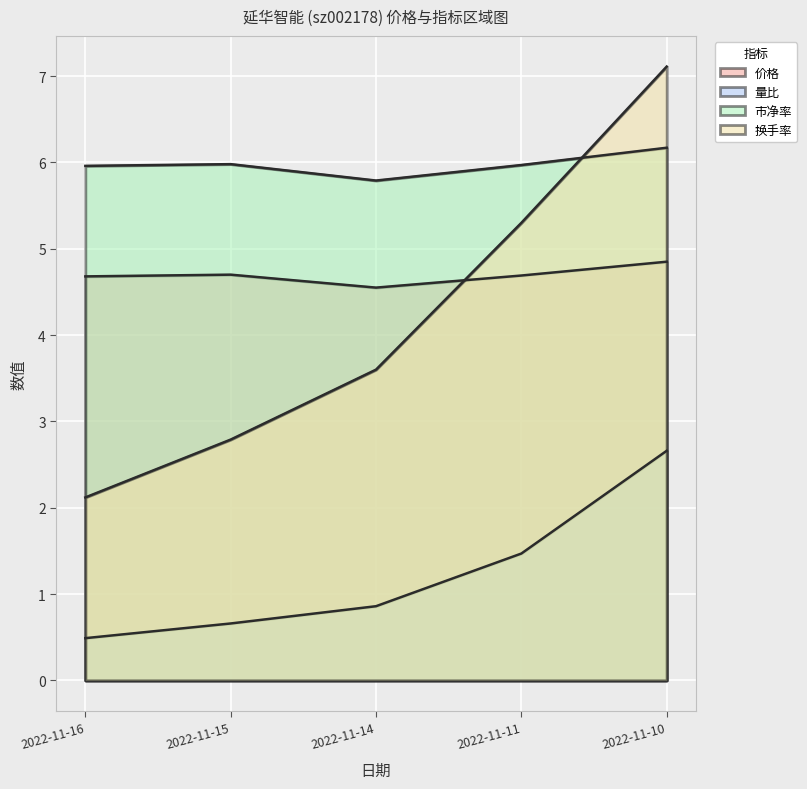

What is the lowest value of the 价格 series?

4.5